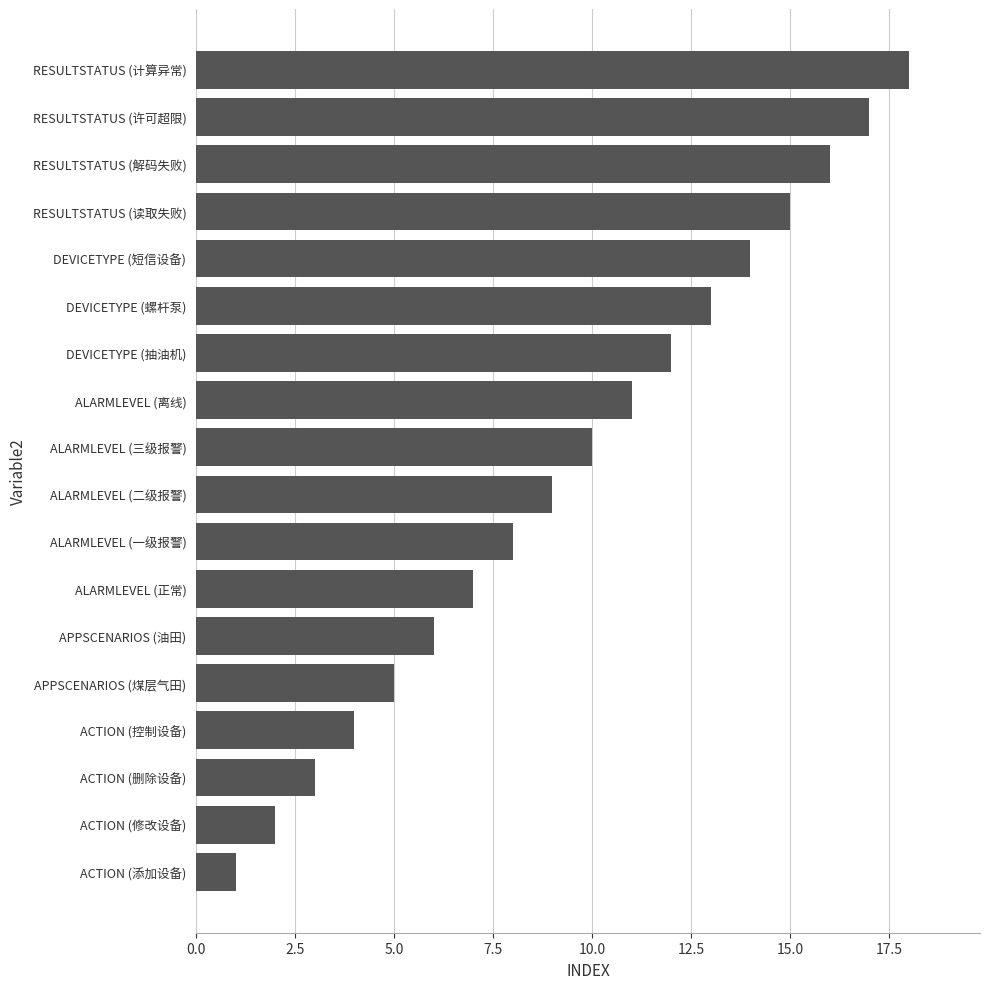

List the labels in order of value, largest first.

RESULTSTATUS (计算异常), RESULTSTATUS (许可超限), RESULTSTATUS (解码失败), RESULTSTATUS (读取失败), DEVICETYPE (短信设备), DEVICETYPE (螺杆泵), DEVICETYPE (抽油机), ALARMLEVEL (离线), ALARMLEVEL (三级报警), ALARMLEVEL (二级报警), ALARMLEVEL (一级报警), ALARMLEVEL (正常), APPSCENARIOS (油田), APPSCENARIOS (煤层气田), ACTION (控制设备), ACTION (删除设备), ACTION (修改设备), ACTION (添加设备)